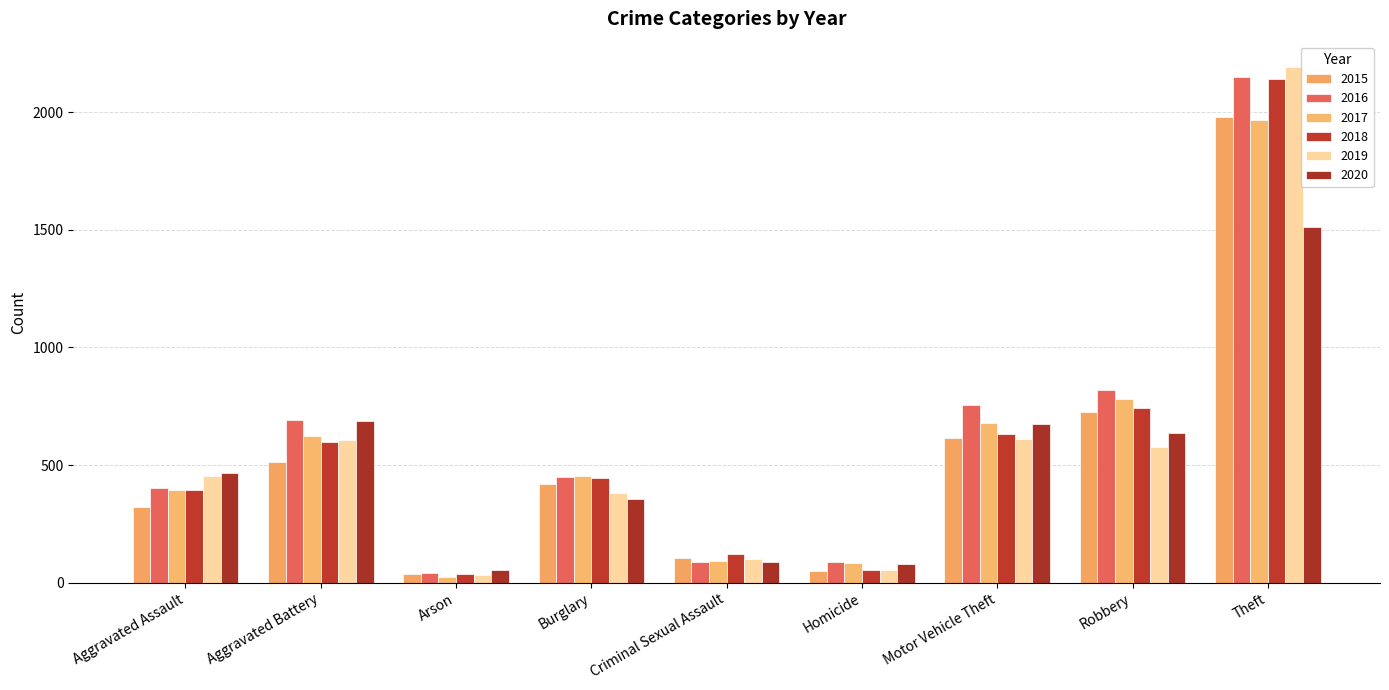

What is the label of the 4th bar from the left?

Burglary